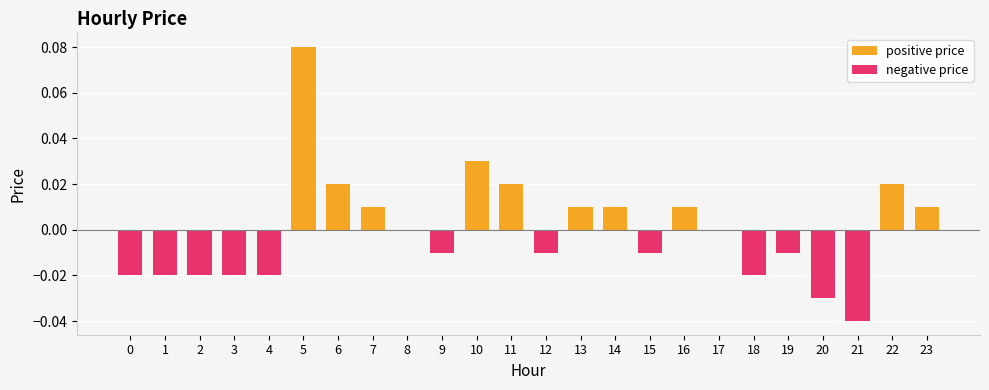

Reading left to right, extract all data points from this chart.

positive price: 0=0.0	1=0.0	2=0.0	3=0.0	4=0.0	5=0.1	6=0.0	7=0.0	8=0.0	9=0.0	10=0.0	11=0.0	12=0.0	13=0.0	14=0.0	15=0.0	16=0.0	17=0.0	18=0.0	19=0.0	20=0.0	21=0.0	22=0.0	23=0.0
negative price: 0=-0.0	1=-0.0	2=-0.0	3=-0.0	4=-0.0	5=0.0	6=0.0	7=0.0	8=0.0	9=-0.0	10=0.0	11=0.0	12=-0.0	13=0.0	14=0.0	15=-0.0	16=0.0	17=0.0	18=-0.0	19=-0.0	20=-0.0	21=-0.0	22=0.0	23=0.0